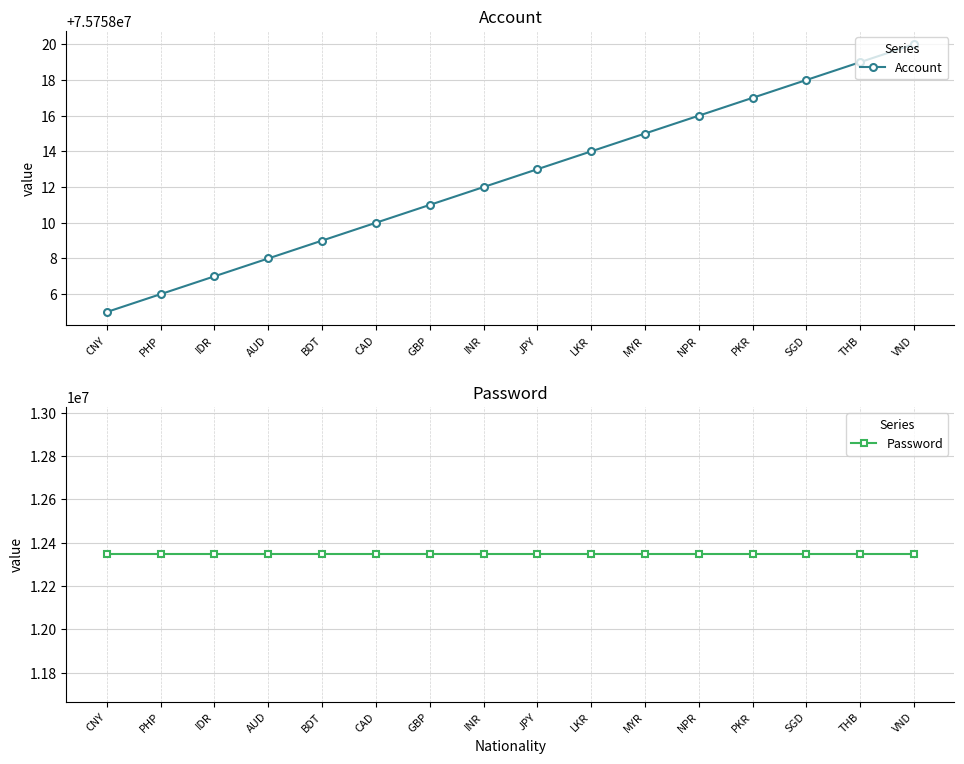

The value of Account at SGD is 75758018. True or false?

True